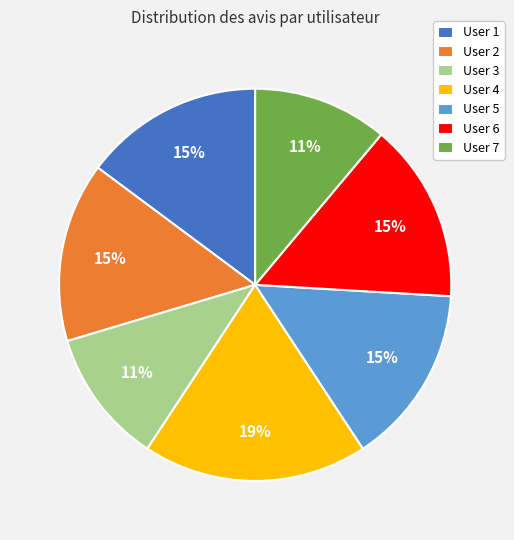

Is it true that User 5 is 22% of the pie?

False